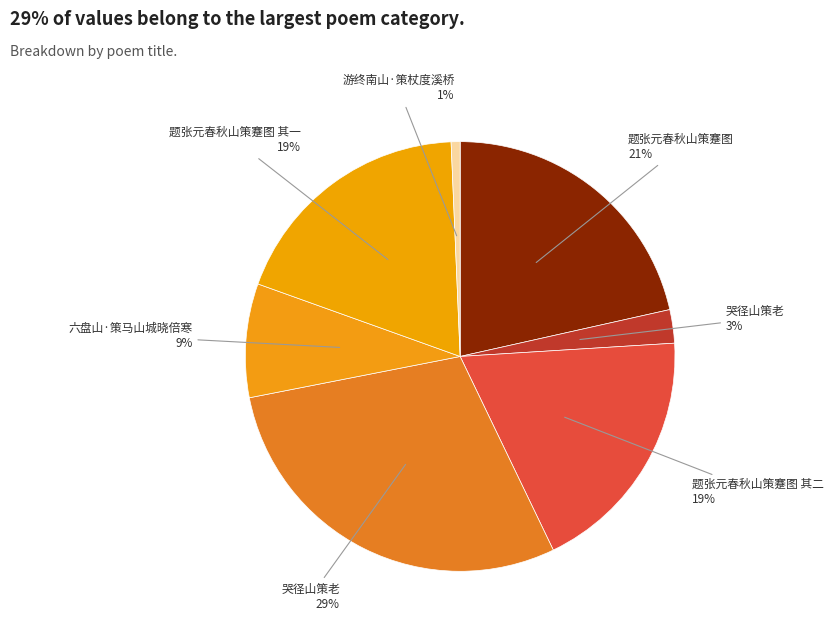

How many slices are in this pie chart?

7